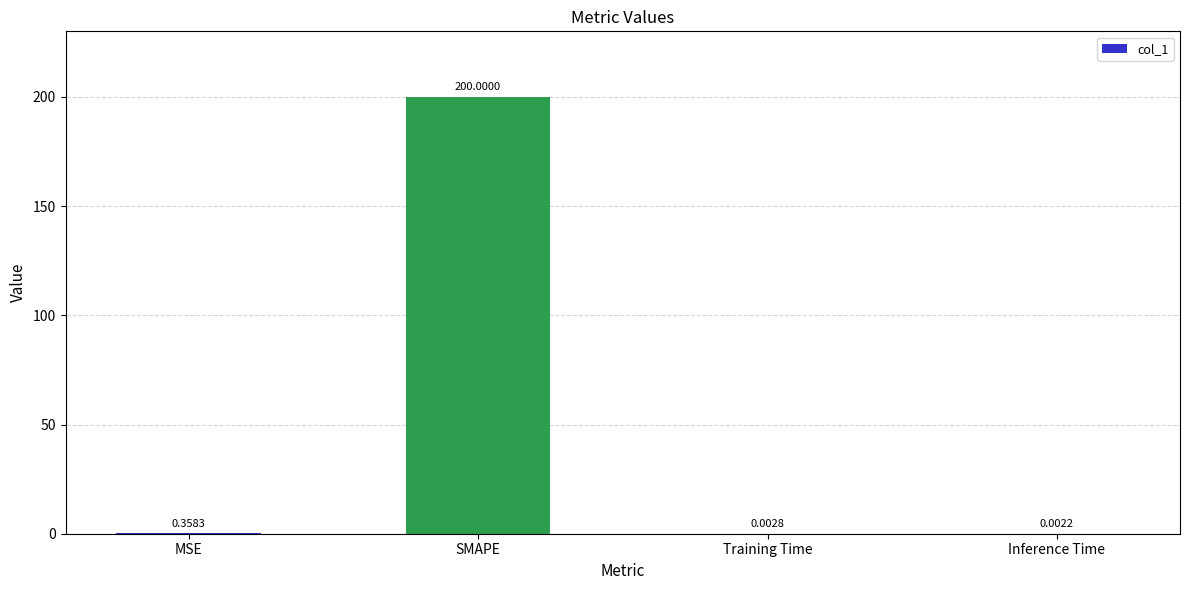

Count the number of data series in this chart.

1